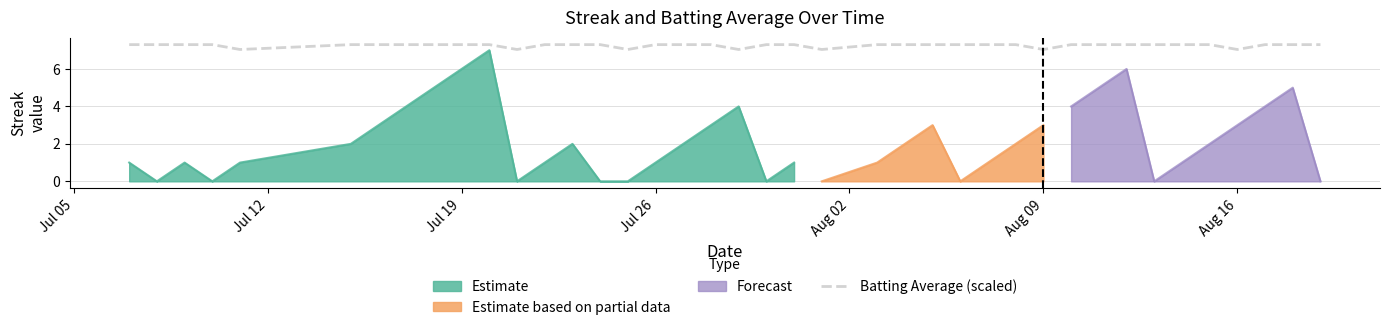

What is the maximum value for Batting Average (scaled)?

7.3